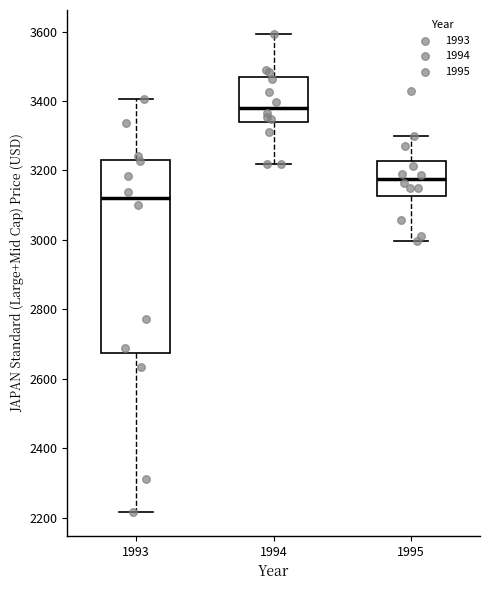

Reading left to right, transcribe this box plot: for each box, give where its median line is, the range the box spans, and where its two whiskers end, as read against the y-axis. The values are not printed on the chart, so give them approximately, as read against the axis.

1993: median 3120, box 2680 to 3240, whiskers 2220 to 3400
1994: median 3380, box 3340 to 3460, whiskers 3220 to 3600
1995: median 3180, box 3120 to 3220, whiskers 3000 to 3300